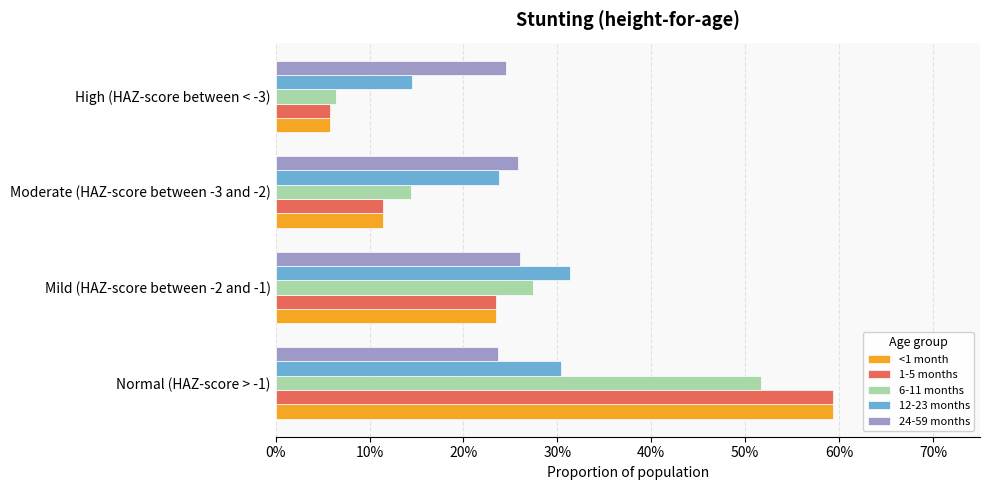

What are all the series names shown in the legend?

<1 month, 1-5 months, 6-11 months, 12-23 months, 24-59 months